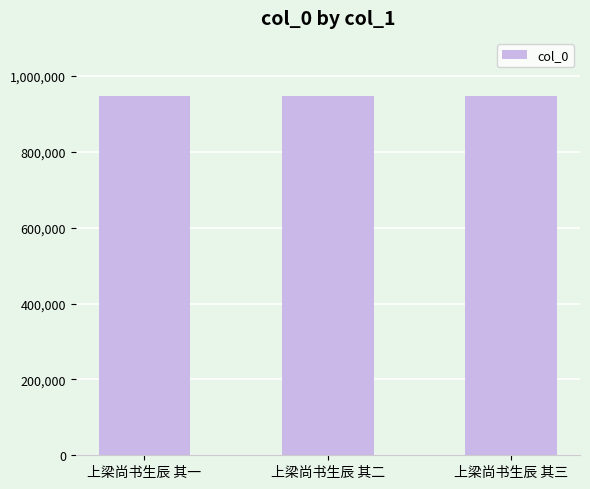

True or false: the data shows 946524 at 上梁尚书生辰 其一.

True